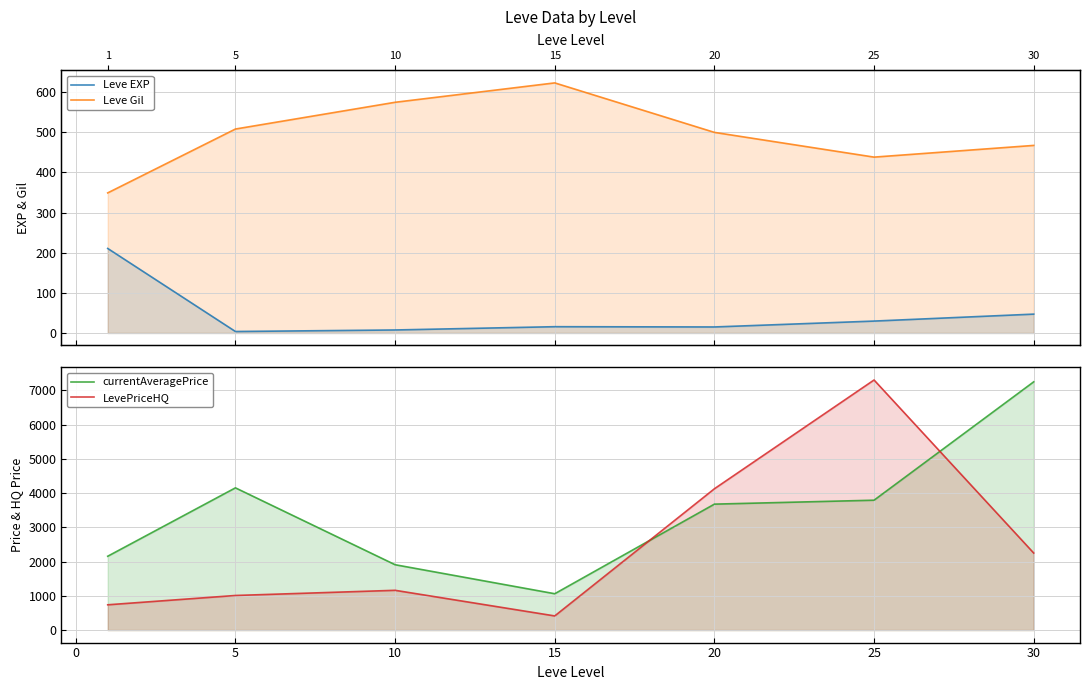

True or false: currentAveragePrice and Leve EXP cross at least once.

False